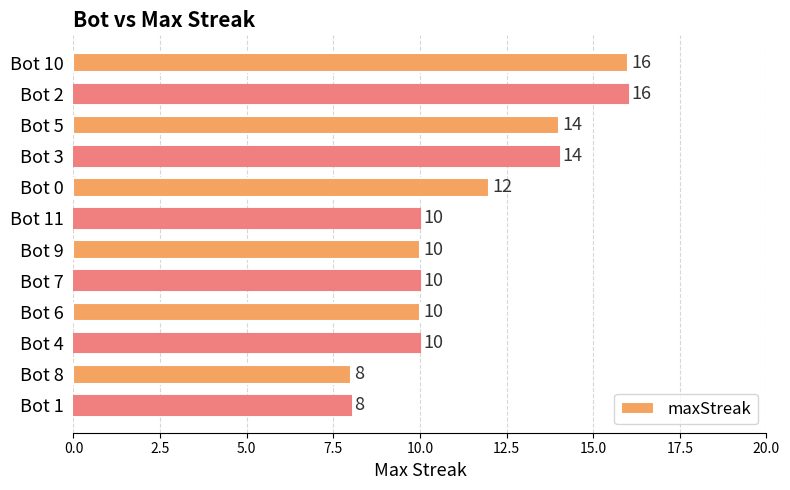

What is the minimum value shown in the chart?

8